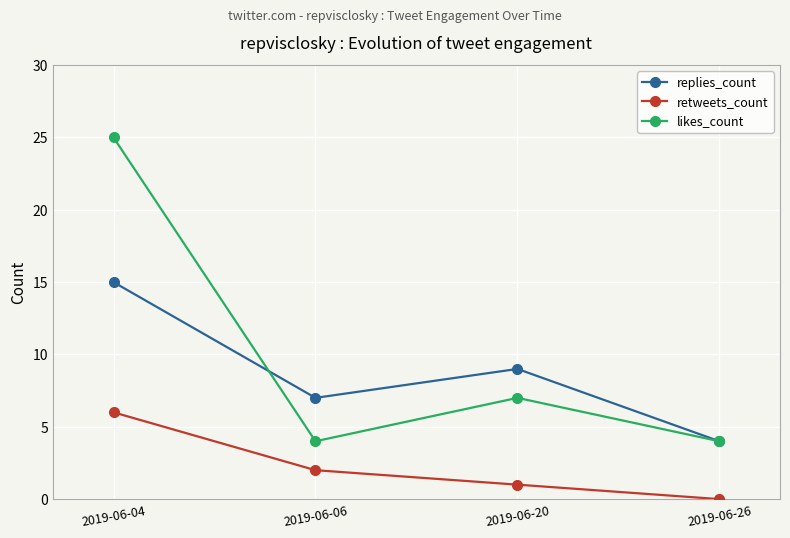

At which category does the chart reach its peak across all series?

2019-06-04